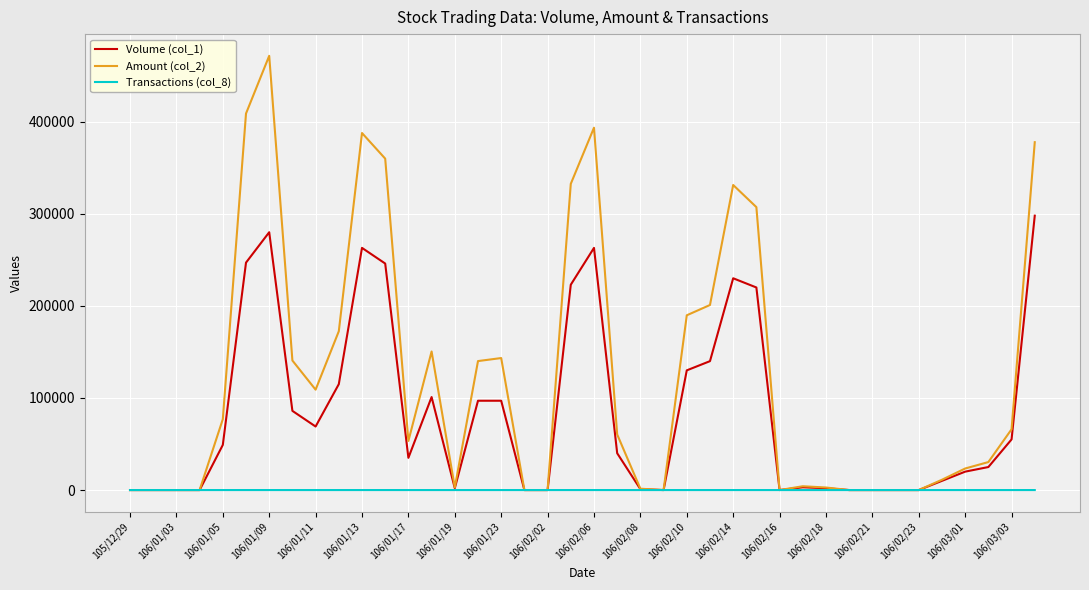

What is the sum of all Amount (col_2) values?

4950270